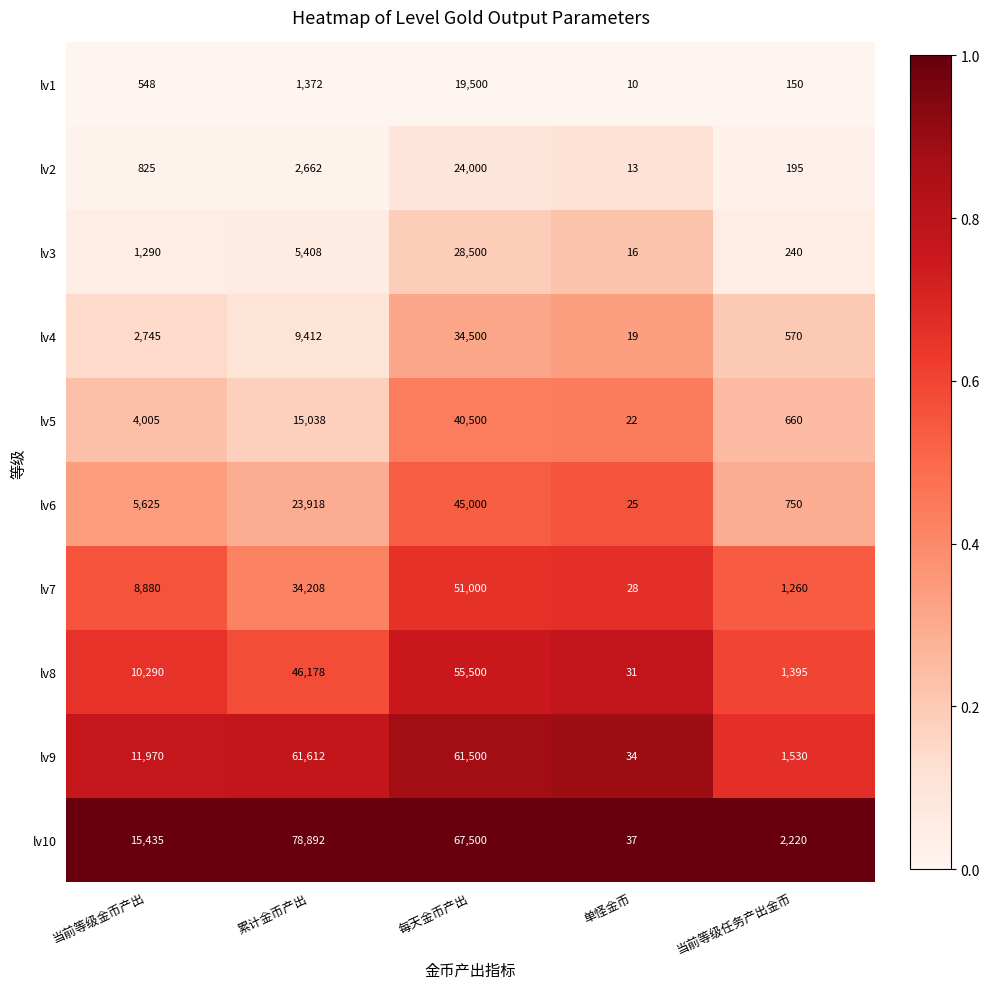

How many categories are shown in the chart?

5